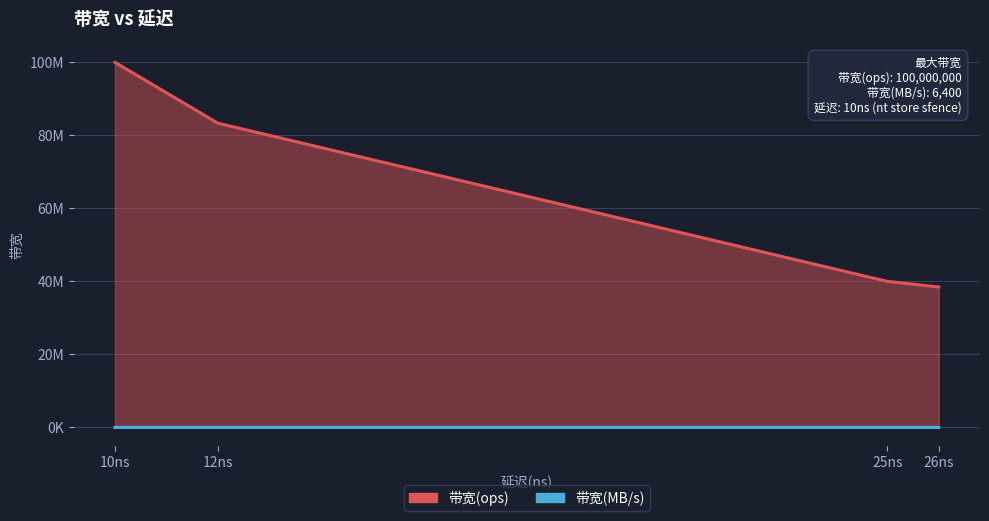

What is the lowest value of the 带宽(ops) series?

38461538